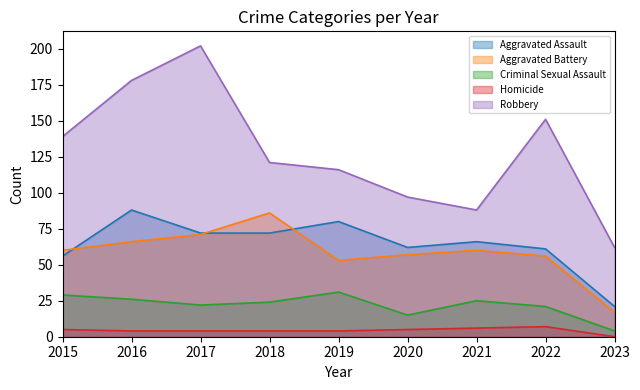

How many categories are shown in the chart?

9